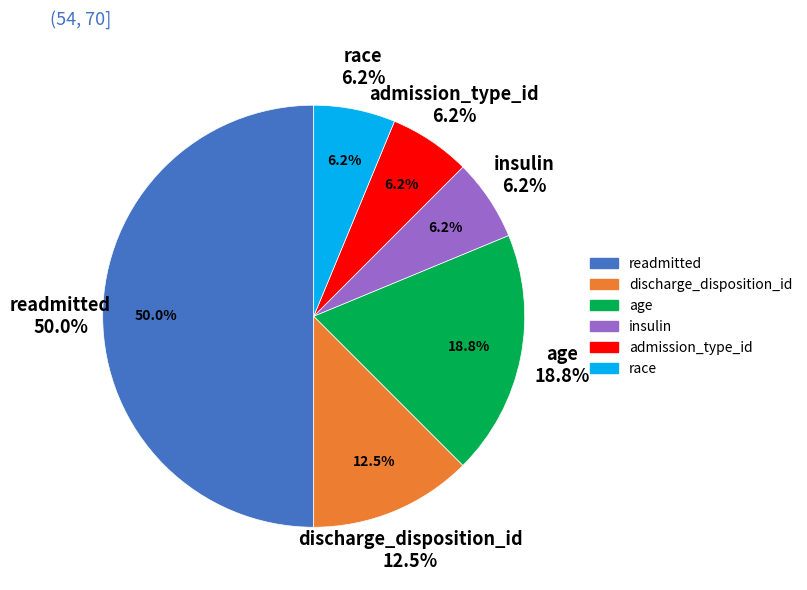

Is the sum of age and insulin greater than half?

No